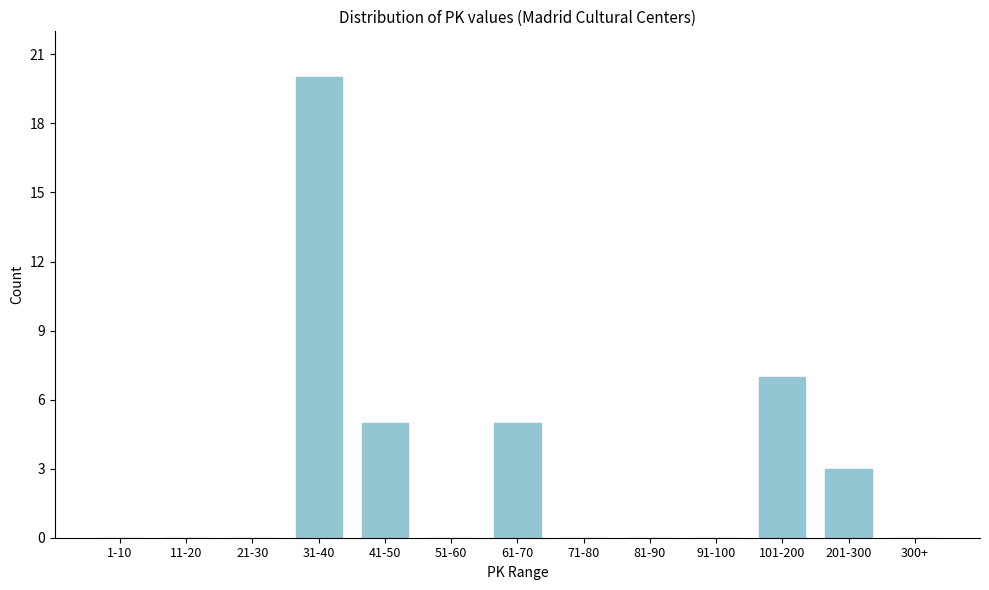

Reading right to left, what are all the values shown in this chart?

300+=0	201-300=3	101-200=7	91-100=0	81-90=0	71-80=0	61-70=5	51-60=0	41-50=5	31-40=20	21-30=0	11-20=0	1-10=0